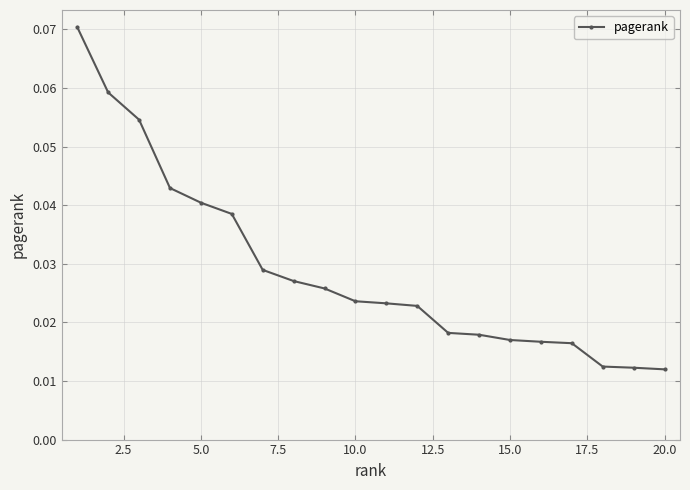

Count the values in the range 0 to 1.

20